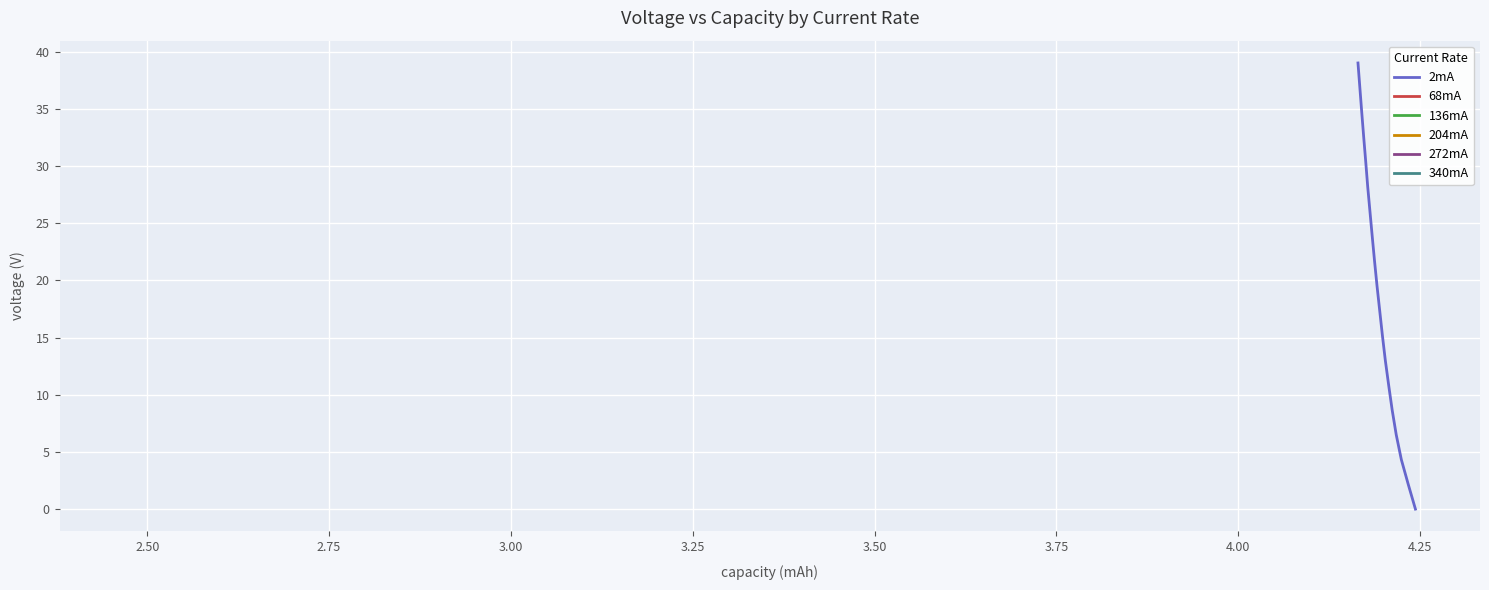

Which series changed the most between 1 and 11?

2mA